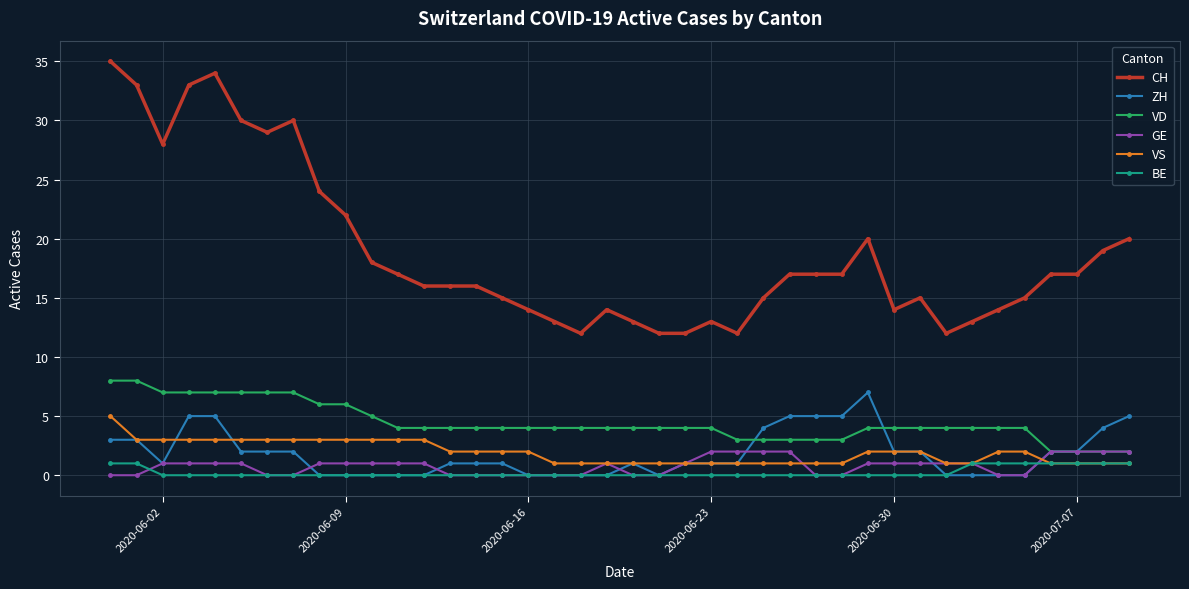

Which series has the largest total across all categories?

CH